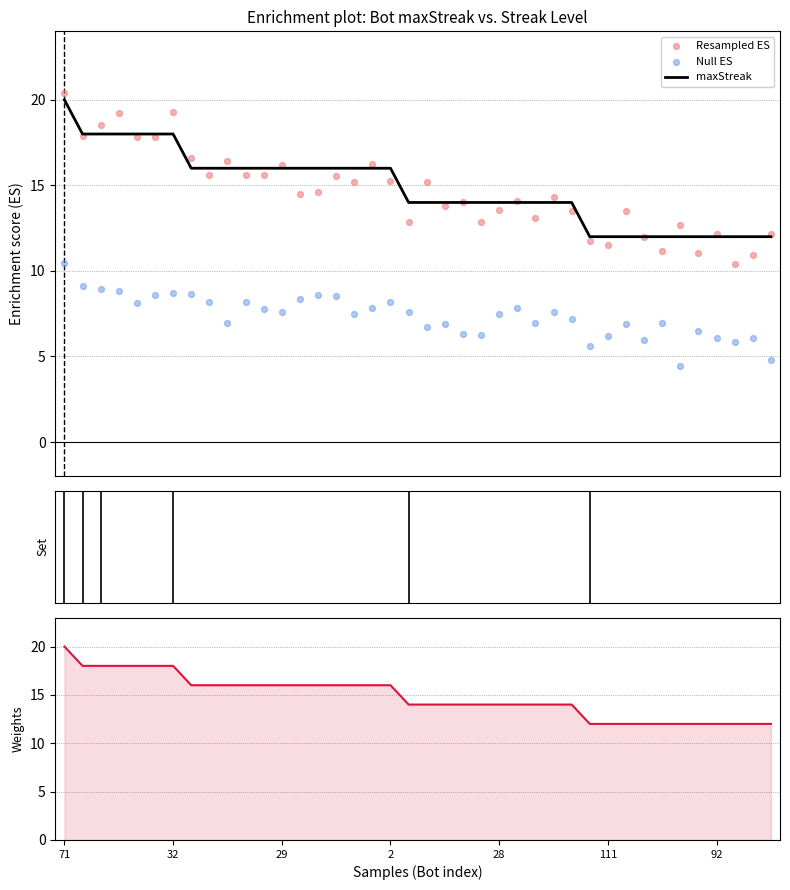

At how many categories does at least one series exceed 4?

40